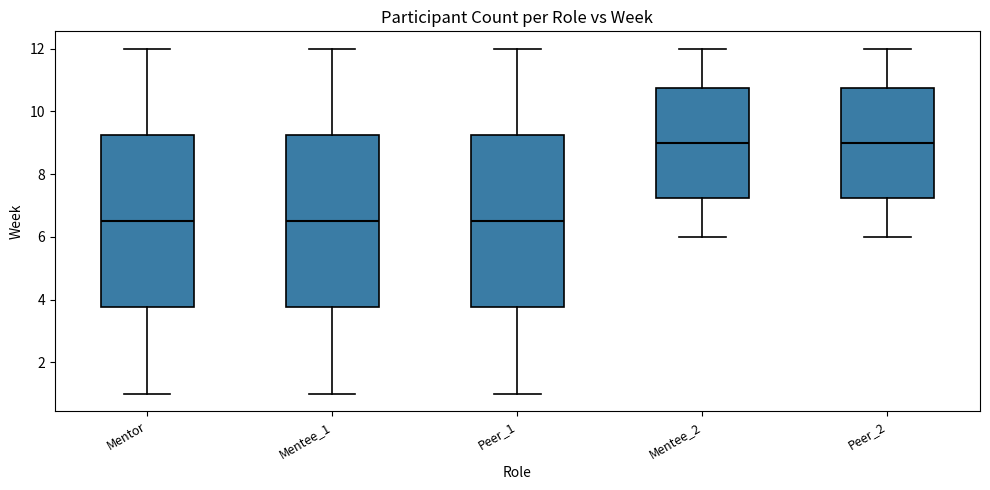

Reading left to right, read every box against the y-axis: the position of its median line, the range the box covers, and the ends of its whiskers. The values are not printed on the chart, so give them approximately, as read against the axis.

Mentor: median 6.6, box 3.8 to 9.2, whiskers 1.0 to 12.0
Mentee_1: median 6.6, box 3.8 to 9.2, whiskers 1.0 to 12.0
Peer_1: median 6.6, box 3.8 to 9.2, whiskers 1.0 to 12.0
Mentee_2: median 9.0, box 7.2 to 10.8, whiskers 6.0 to 12.0
Peer_2: median 9.0, box 7.2 to 10.8, whiskers 6.0 to 12.0